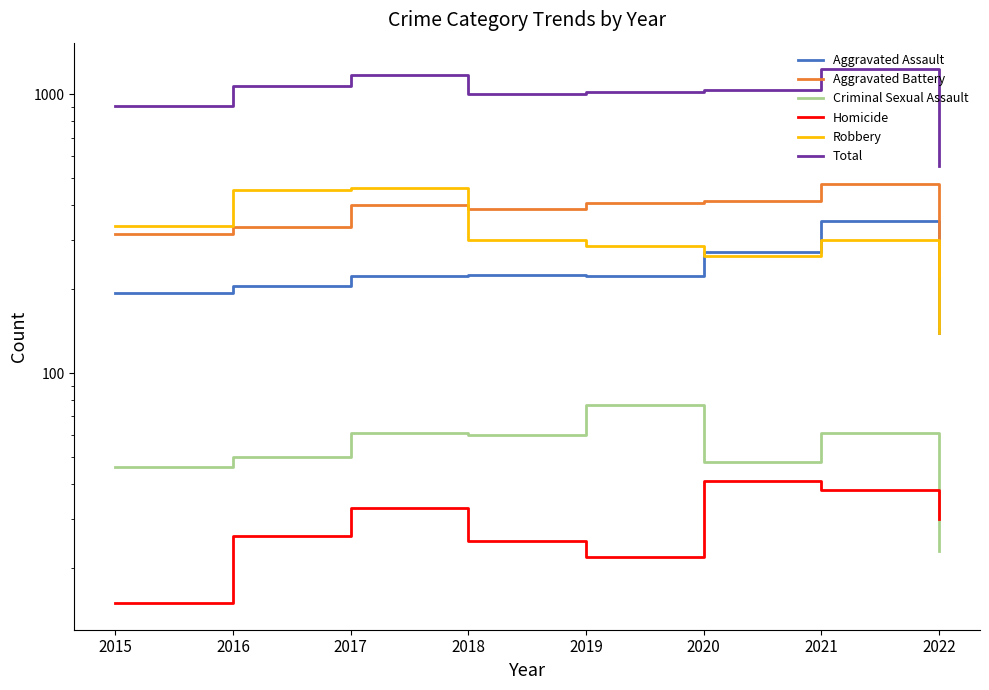

At which category is the sum across all series the highest?

2021